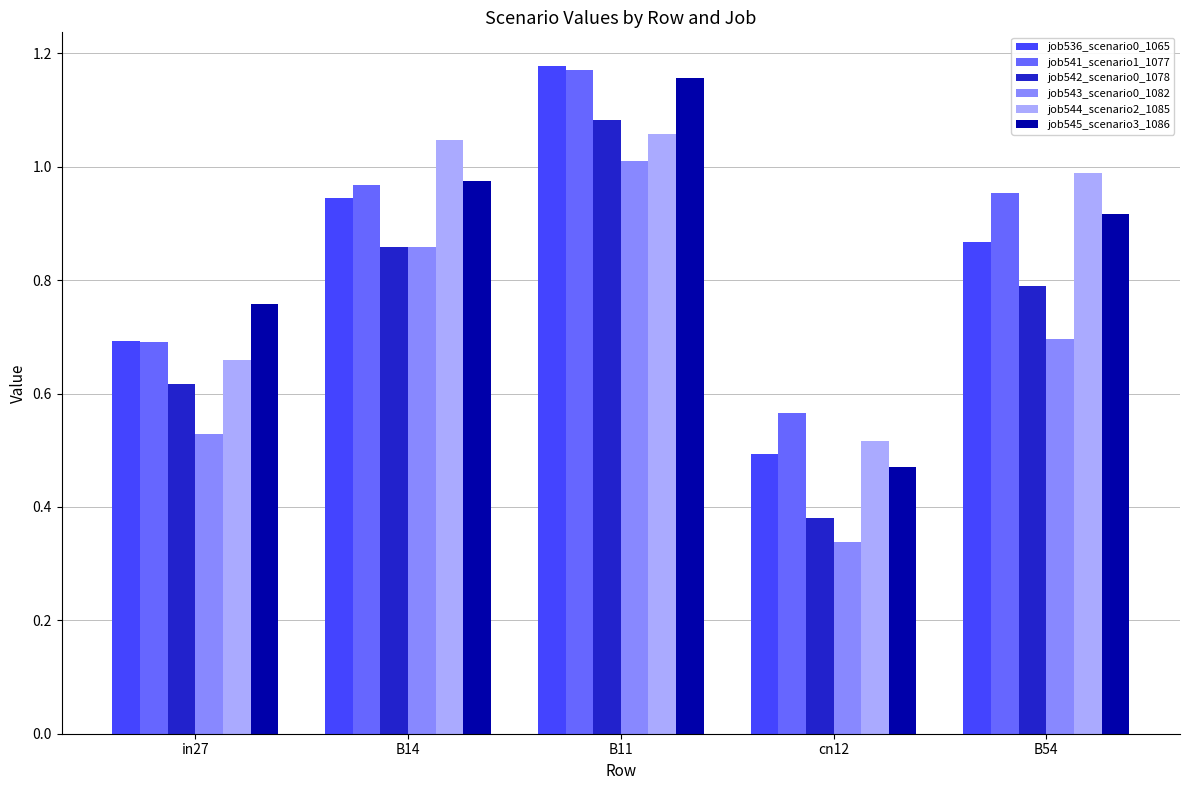

True or false: job544_scenario2_1085 has a value of 1.8 at B14.

False